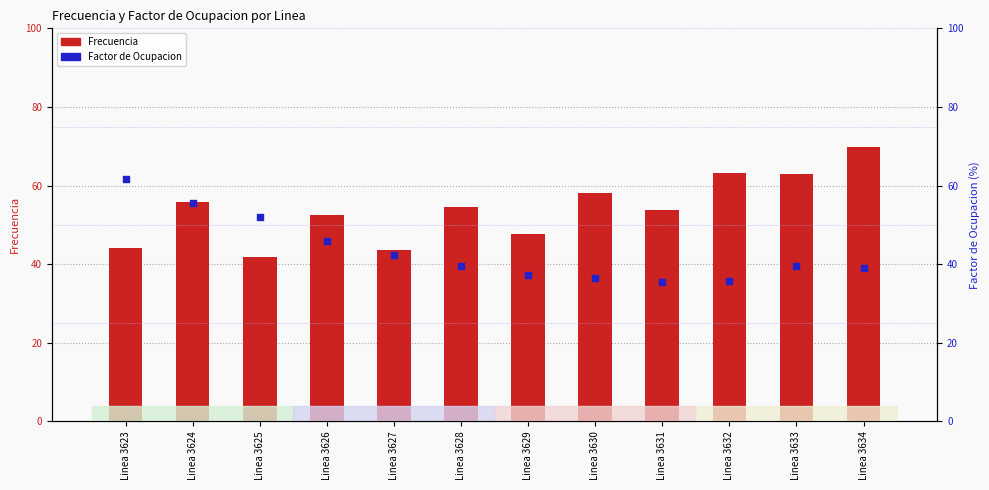

Is the value of Factor de Ocupacion at Linea 3624 greater than the value of Frecuencia at Linea 3627?

Yes